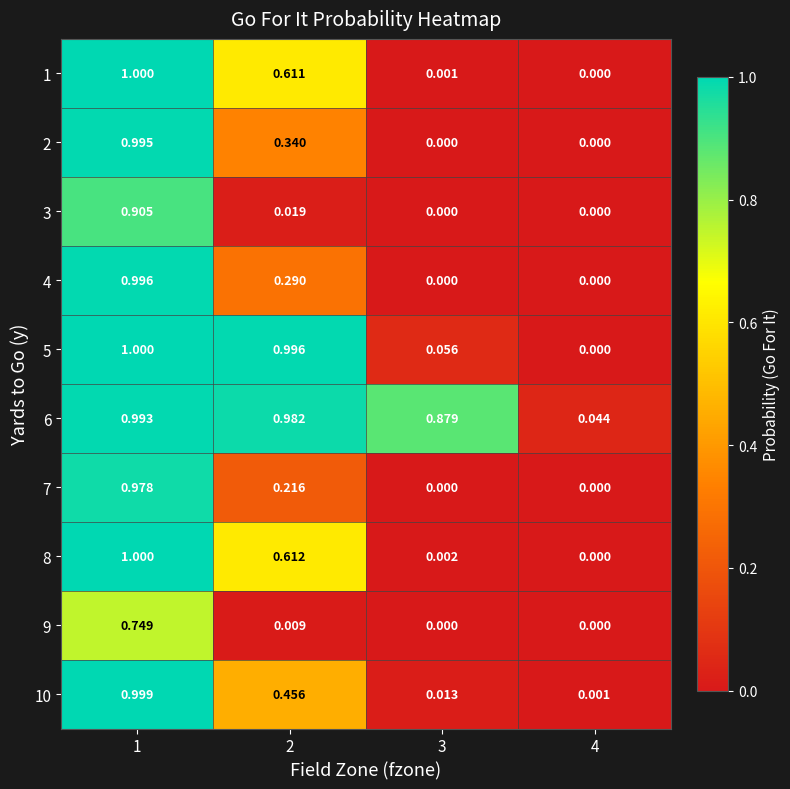

Which series changed the most between 3 and 4?

6